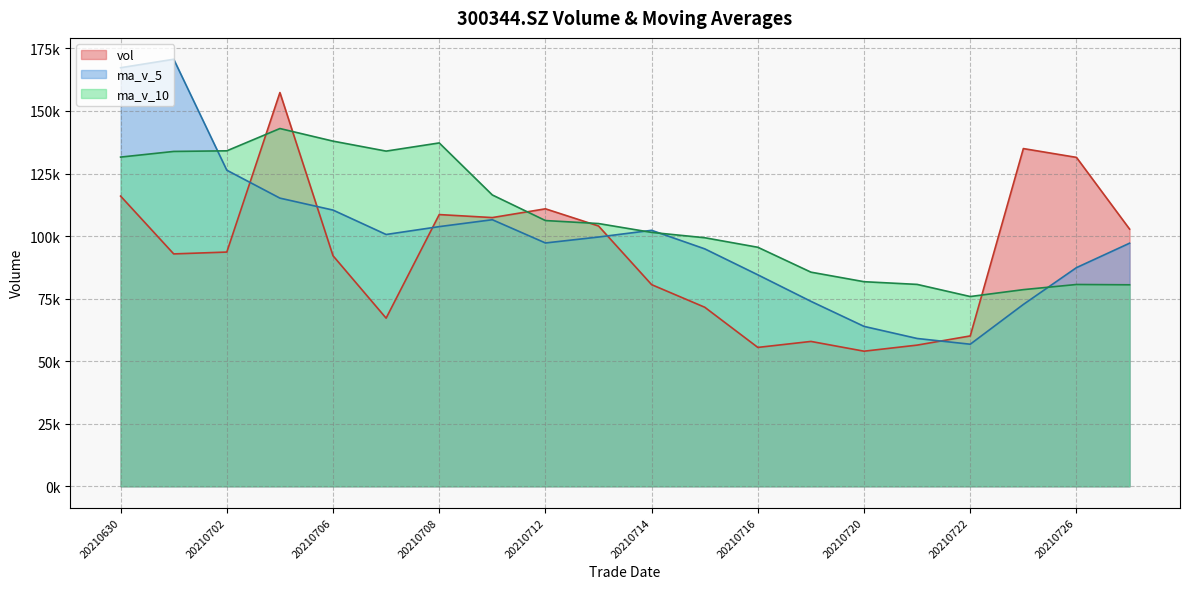

Is the value of vol at 20210714 greater than the value of ma_v_5 at 20210722?

Yes